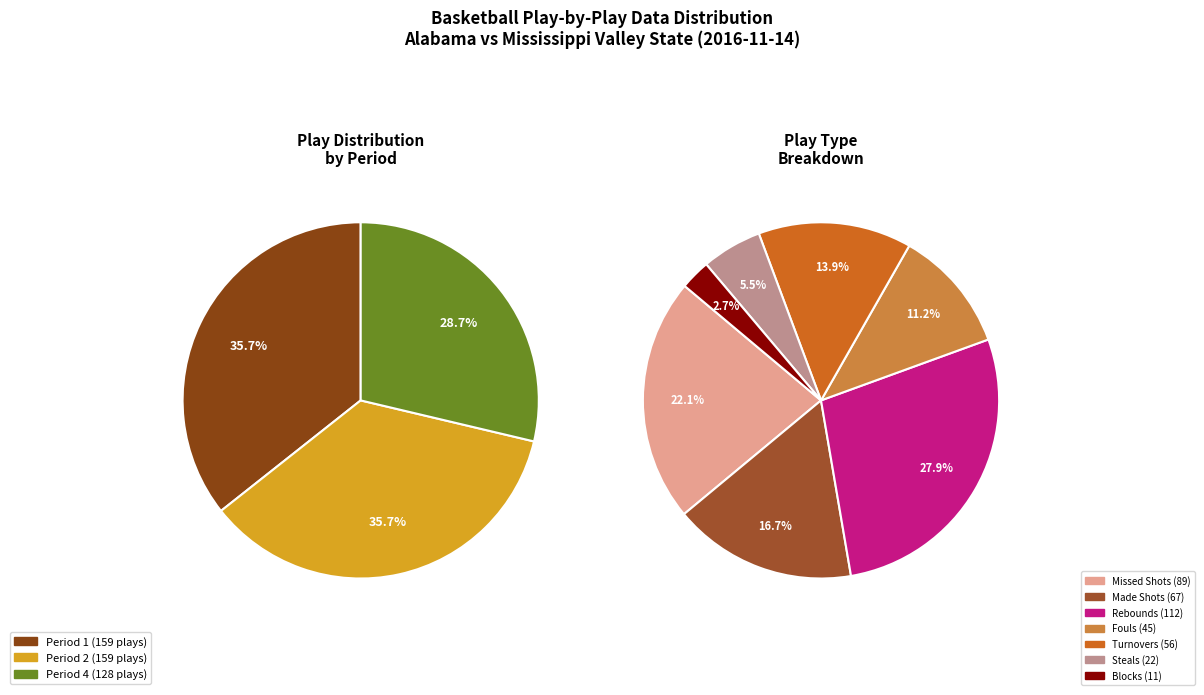

To the nearest percent, what is the average slice percentage?

33%